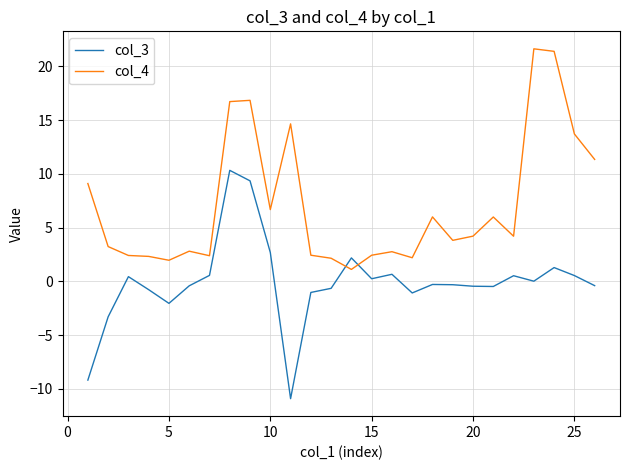

True or false: col_4 and col_3 intersect in this chart.

True